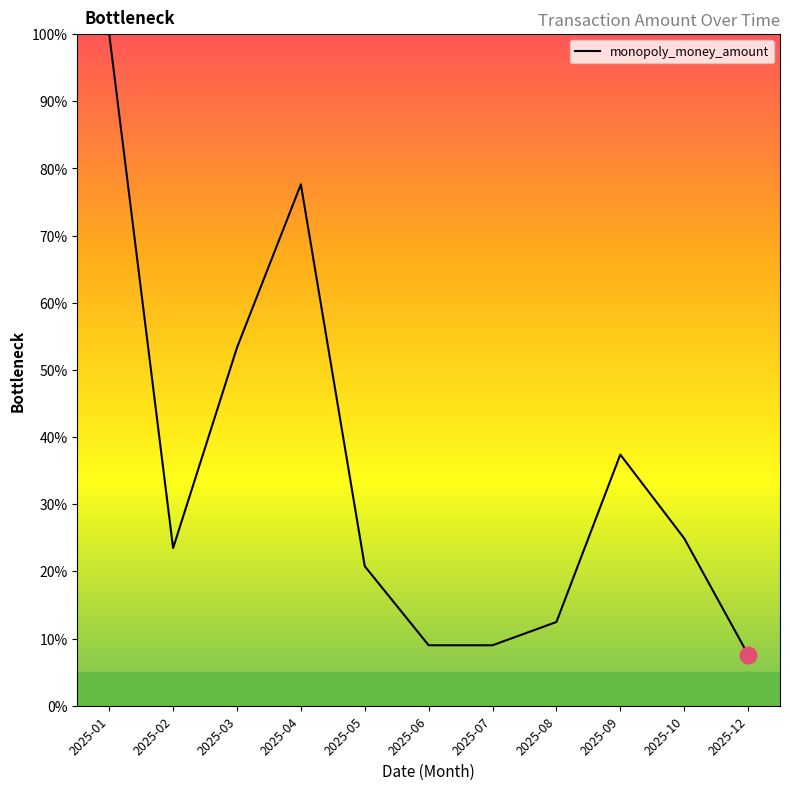

What is the maximum value shown in the chart?

100.0